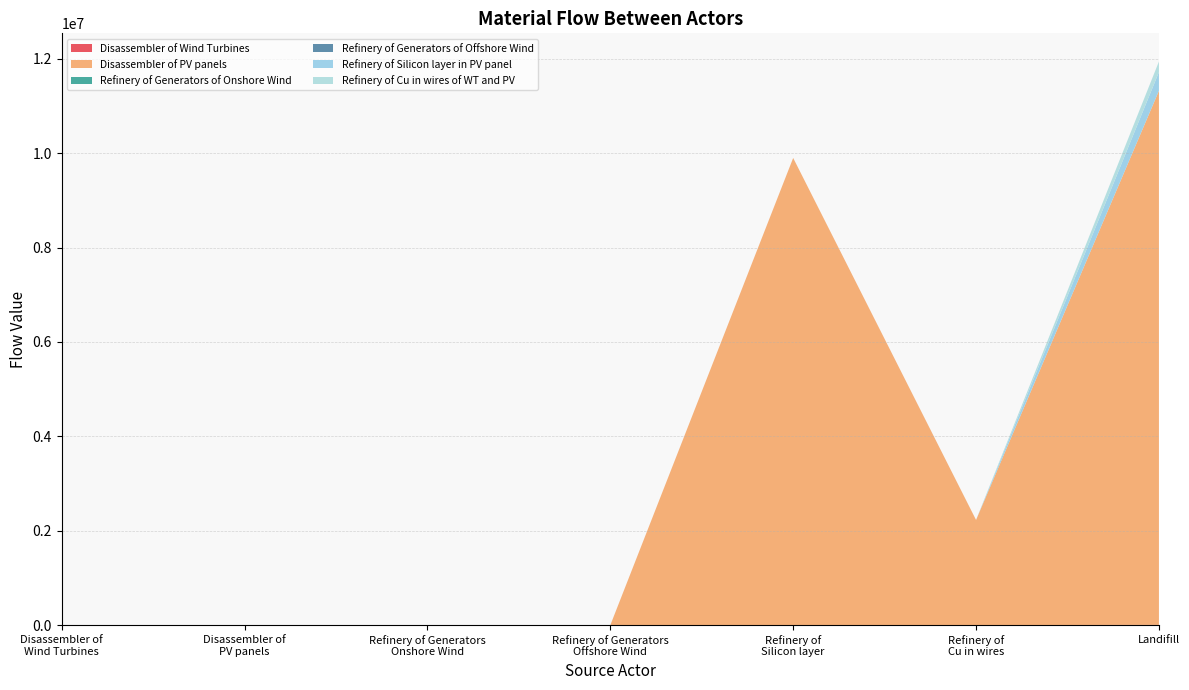

Reading left to right, what are all the values shown in this chart?

Disassembler of Wind Turbines: 0.0	0.0	3491.8	28.6	0.0	1717.1	7226.8
Disassembler of PV panels: 0.0	0.0	0.0	0.0	9896901.9	2228083.9	11313313.9
Refinery of Generators of Onshore Wind: 0.0	0.0	0.0	0.0	0.0	0.0	279.3
Refinery of Generators of Offshore Wind: 0.0	0.0	0.0	0.0	0.0	0.0	2.3
Refinery of Silicon layer in PV panel: 0.0	0.0	0.0	0.0	0.0	0.0	395876.1
Refinery of Cu in wires of WT and PV: 0.0	0.0	0.0	0.0	0.0	0.0	222980.1